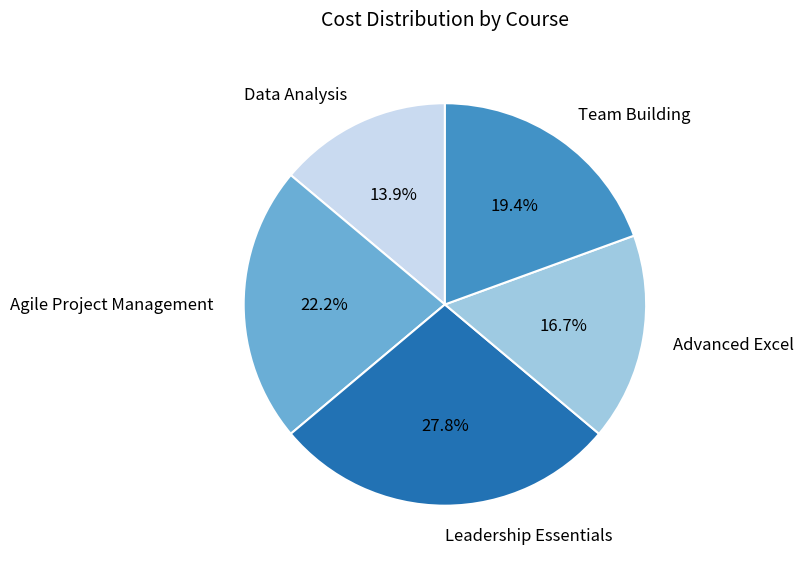

Between Advanced Excel and Data Analysis, which is larger?

Advanced Excel